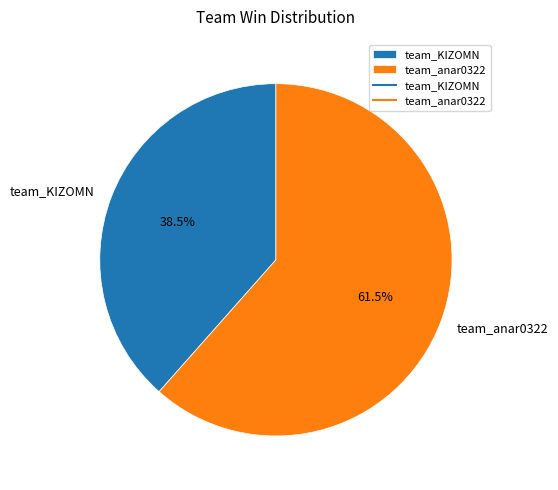

What is the majority slice?

team_anar0322